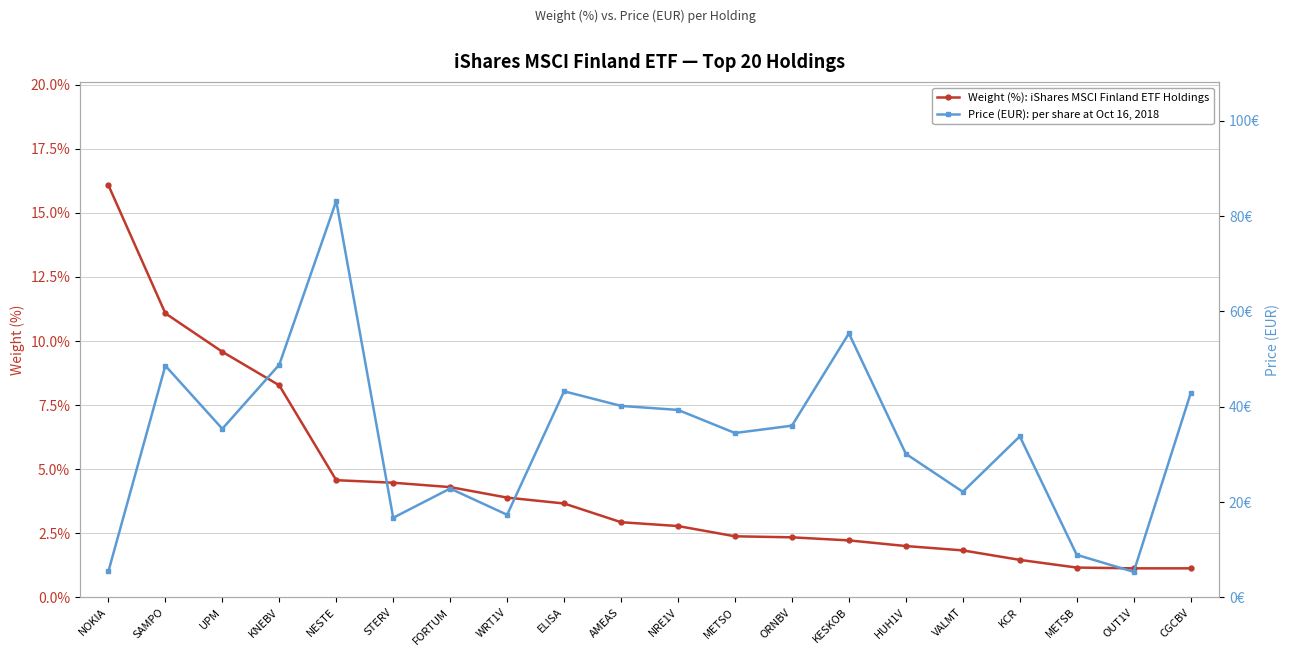

How many distinct data groups are displayed?

2